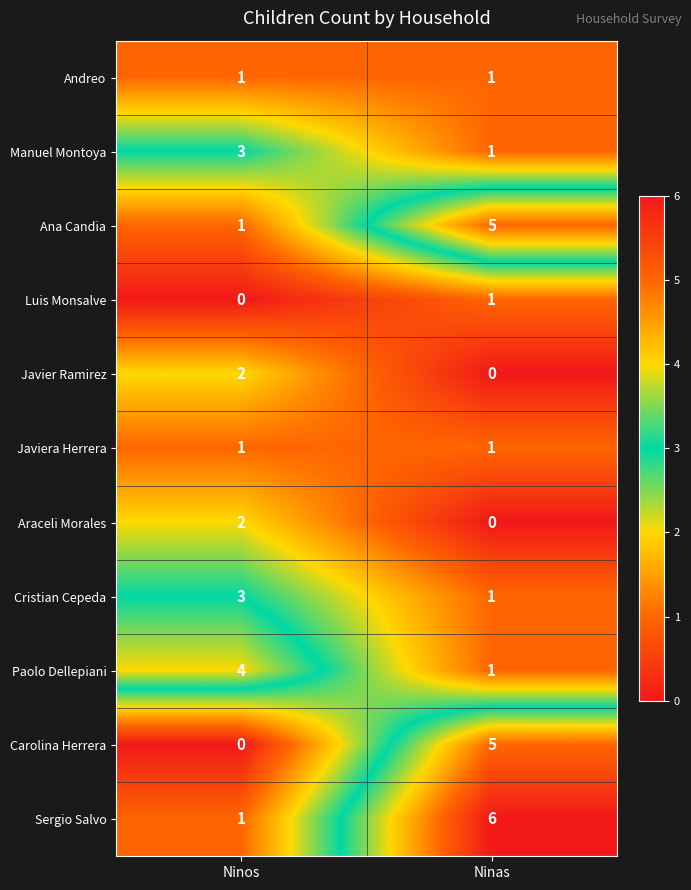

Reading left to right, transcribe all the data shown in this chart.

Andreo: 1	1
Manuel Montoya: 3	1
Ana Candia: 1	5
Luis Monsalve: 0	1
Javier Ramirez: 2	0
Javiera Herrera: 1	1
Araceli Morales: 2	0
Cristian Cepeda: 3	1
Paolo Dellepiani: 4	1
Carolina Herrera: 0	5
Sergio Salvo: 1	6